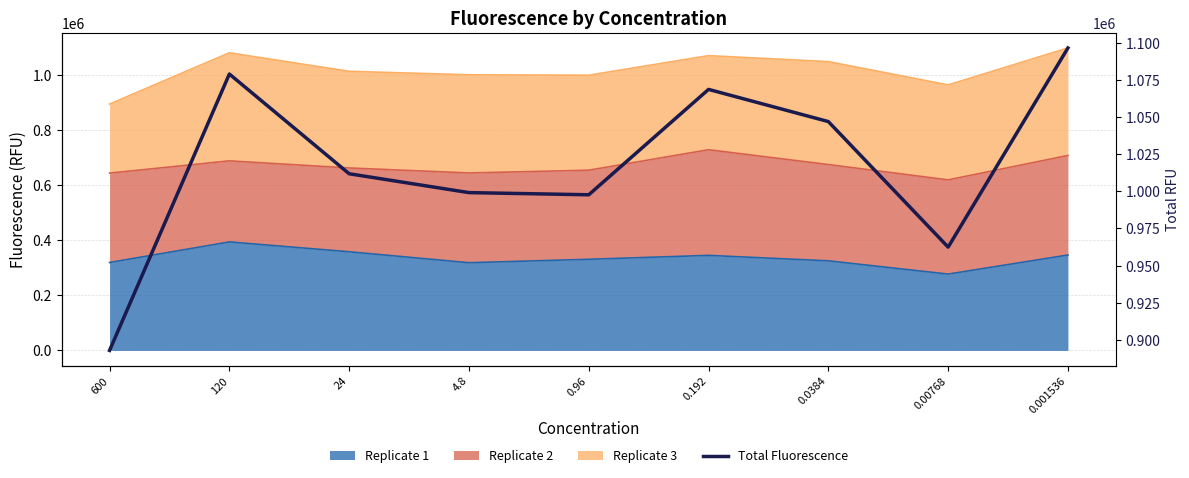

What is the value of the 2nd point from the left?

1078860